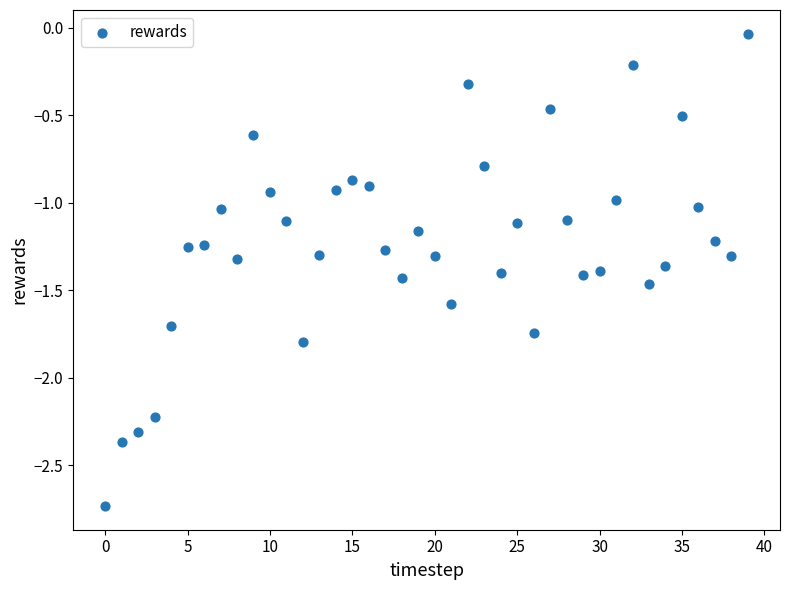

What is the range of Y values (max minus min)?

2.7